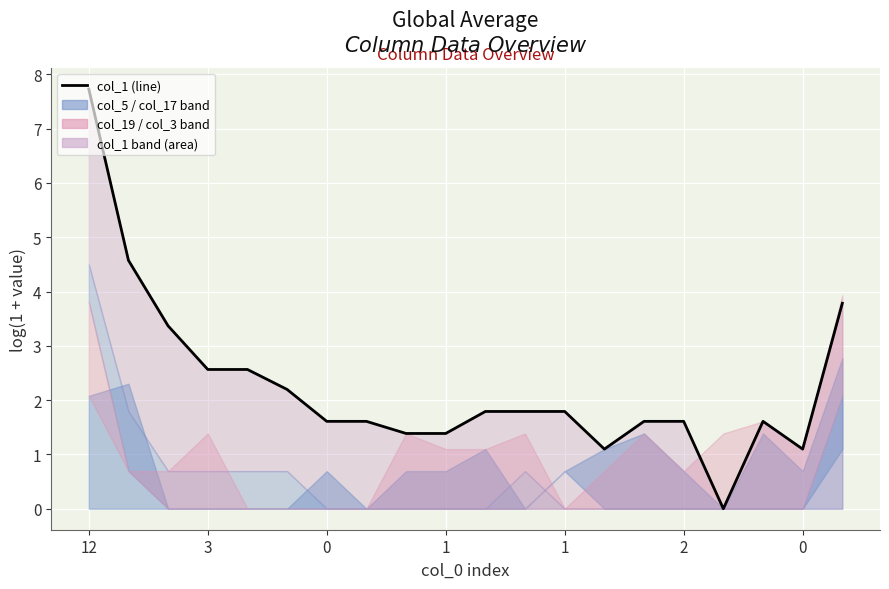

How many positive values are there?

19